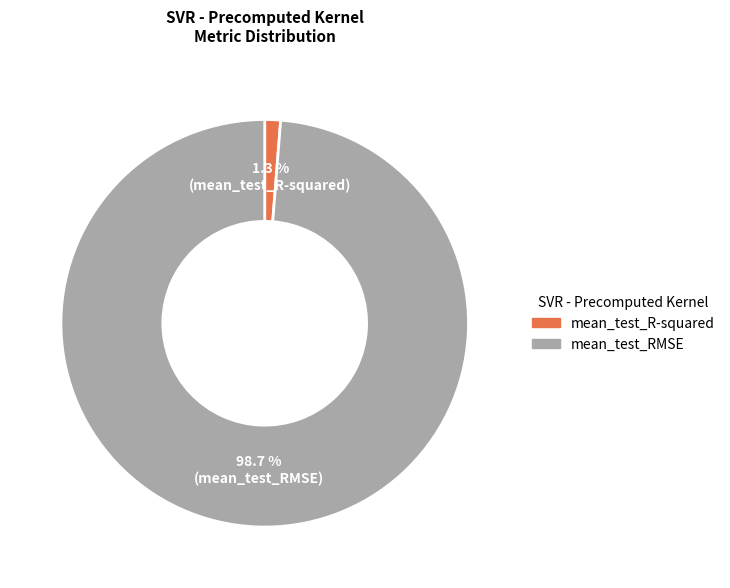

Which category has the biggest portion of the pie?

mean_test_RMSE